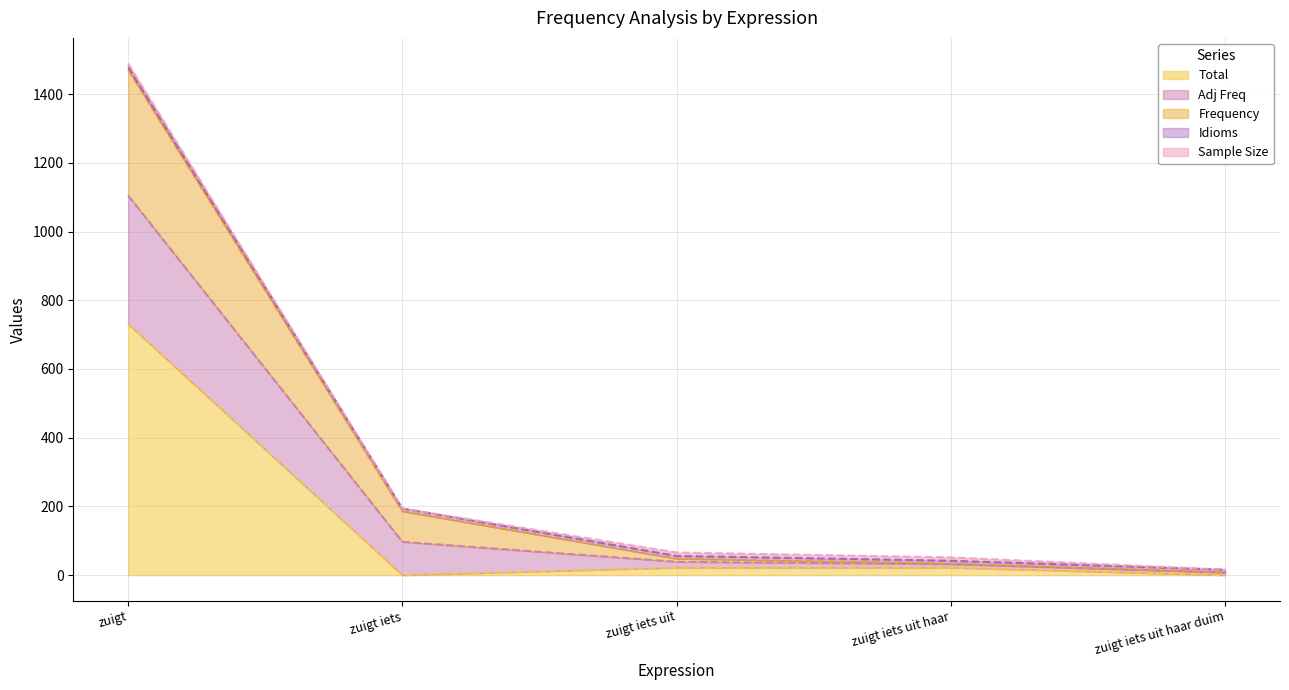

Which category has the highest value in the Total series?

zuigt